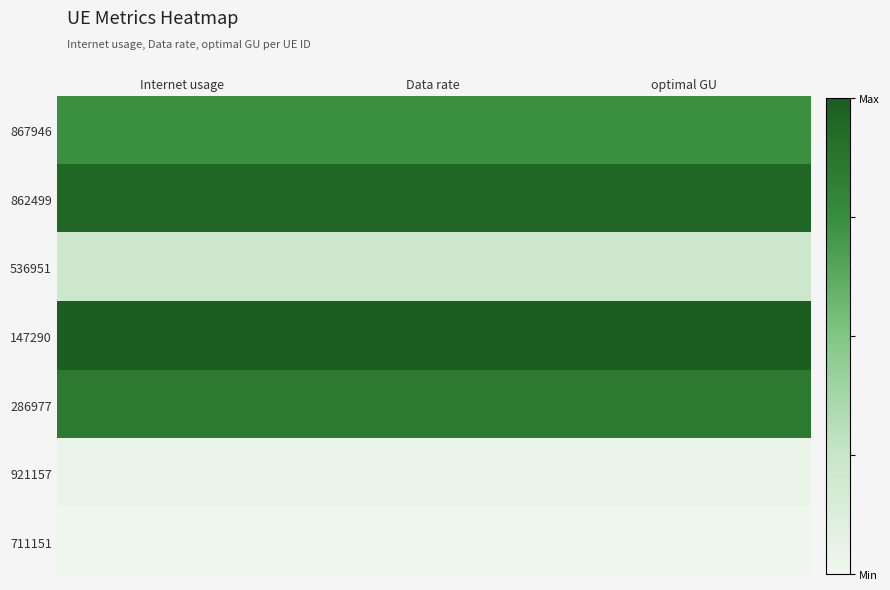

Reading left to right, extract all data points from this chart.

867946: Internet usage=0.7	Data rate=0.7	optimal GU=0.7
862499: Internet usage=1.0	Data rate=1.0	optimal GU=1.0
536951: Internet usage=0.2	Data rate=0.2	optimal GU=0.2
147290: Internet usage=1.0	Data rate=1.0	optimal GU=1.0
286977: Internet usage=0.9	Data rate=0.9	optimal GU=0.9
921157: Internet usage=0.0	Data rate=0.0	optimal GU=0.0
711151: Internet usage=0.0	Data rate=0.0	optimal GU=0.0